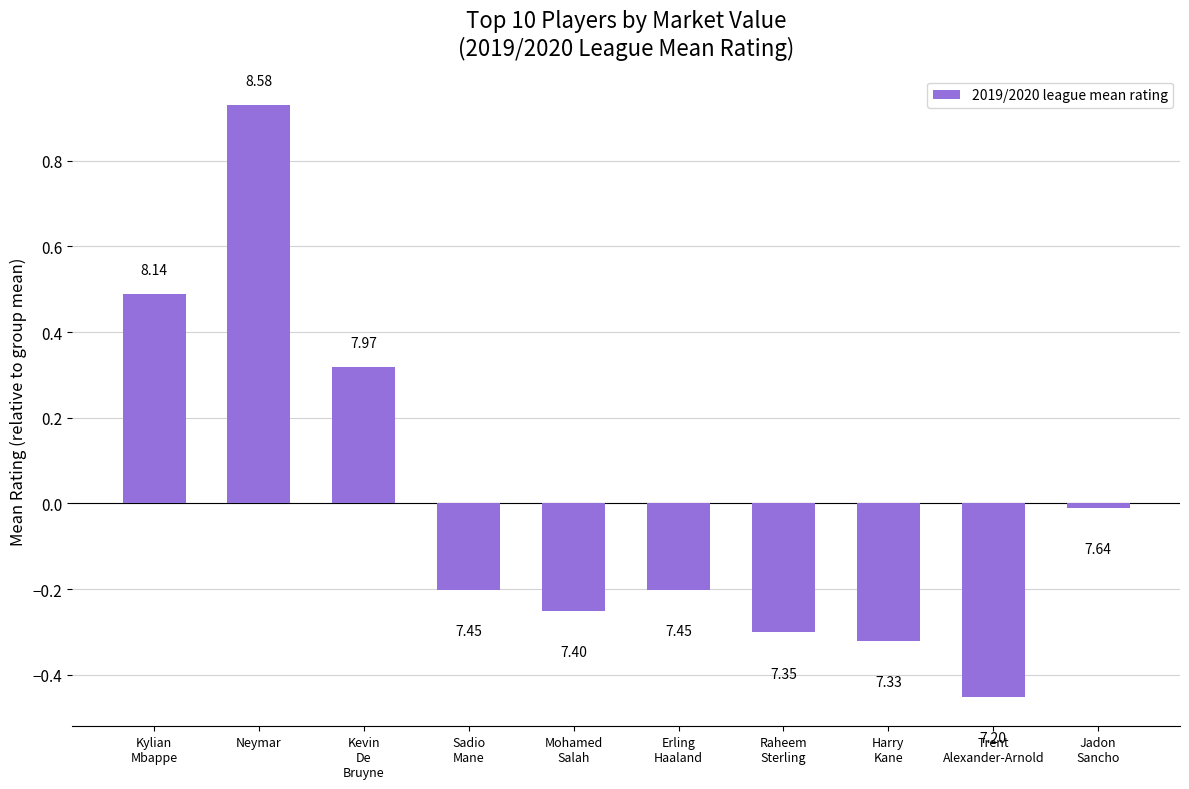

Does the chart contain any negative values?

Yes